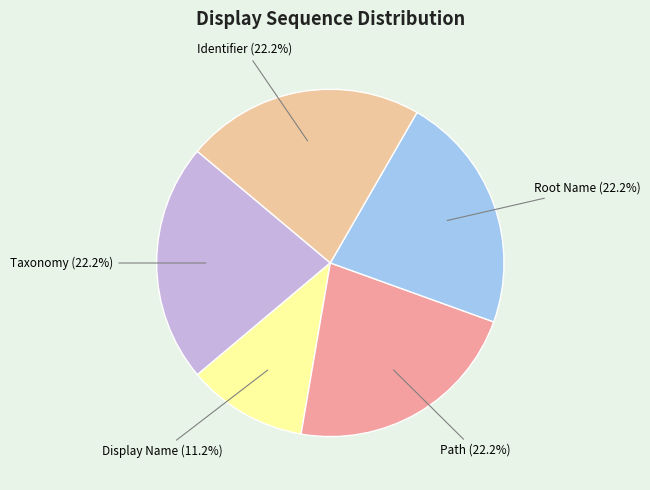

Does any single category account for the majority?

No